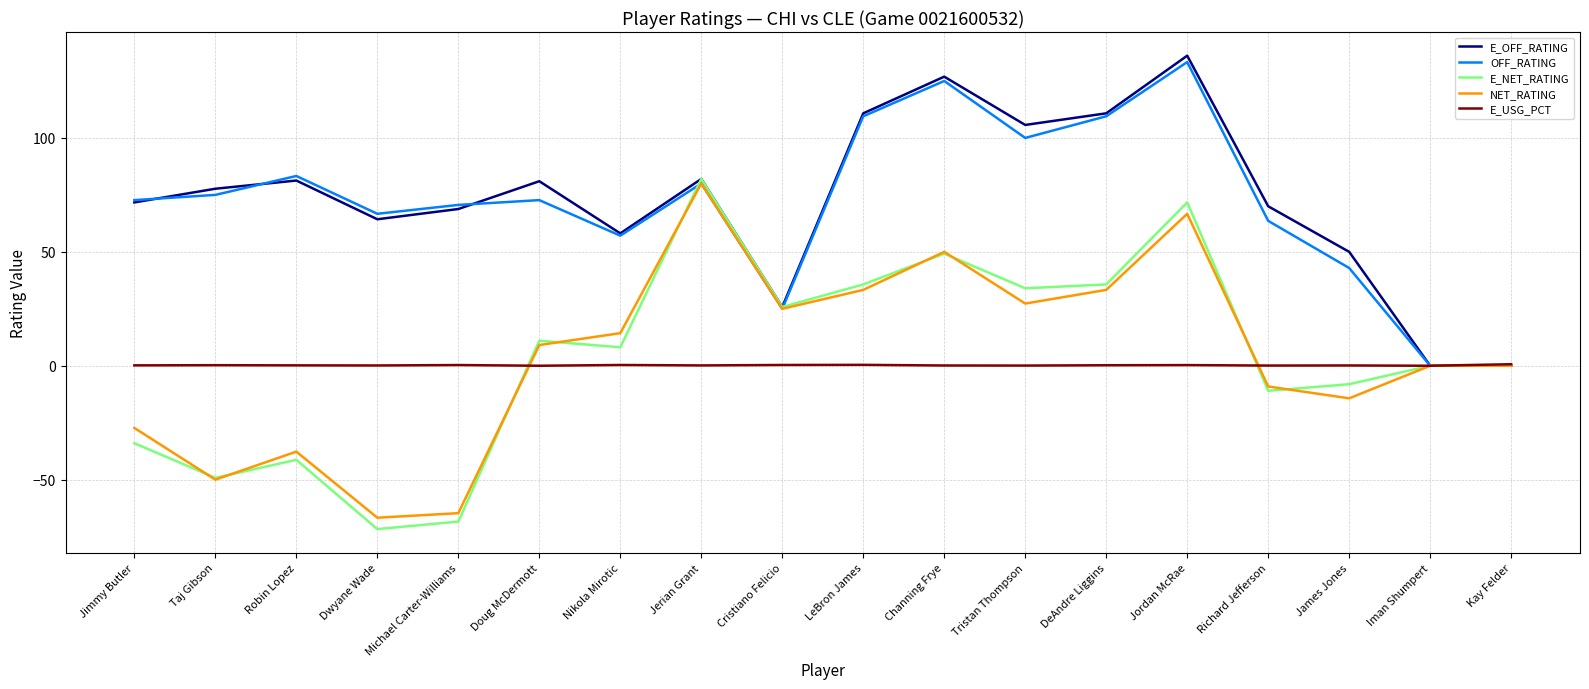

Which series changed the most between Channing Frye and Kay Felder?

E_OFF_RATING